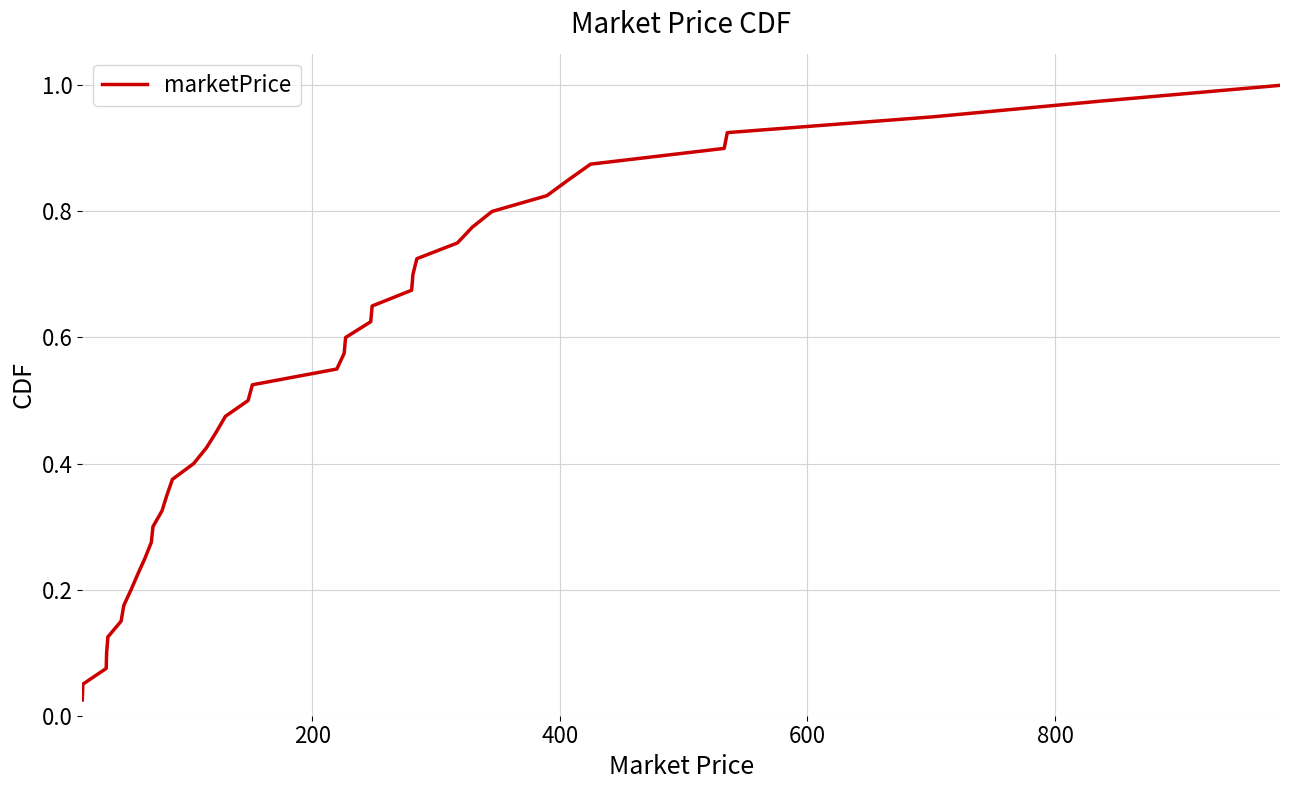

Is this an area chart (filled region under the line)?

No